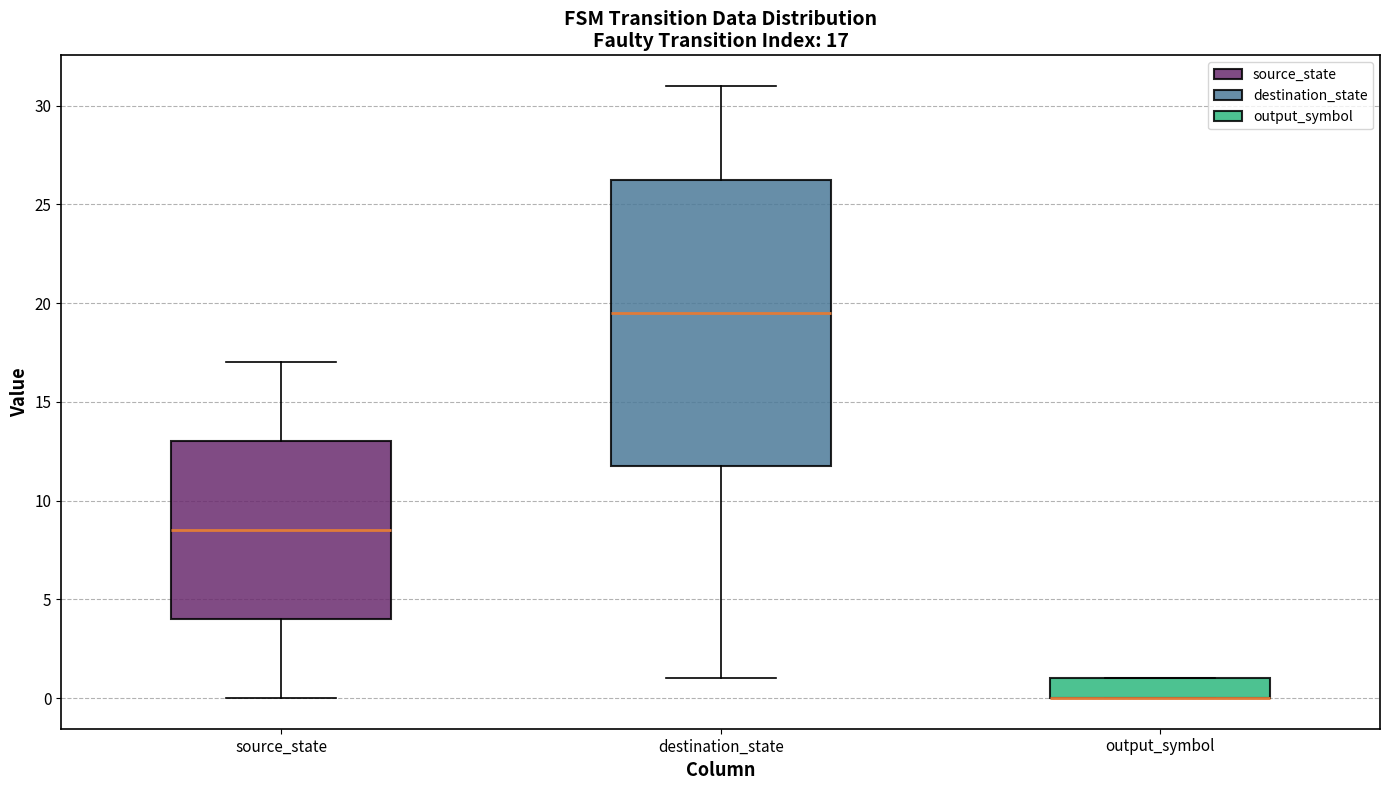

Comparing the boxes themselves (not the whiskers), which one is the tallest?

destination_state